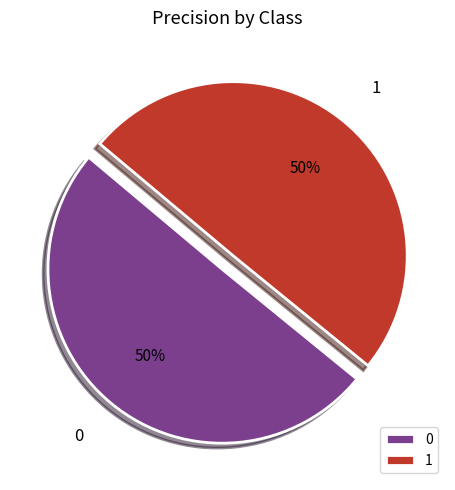

True or false: 1 accounts for 61% of the total.

False